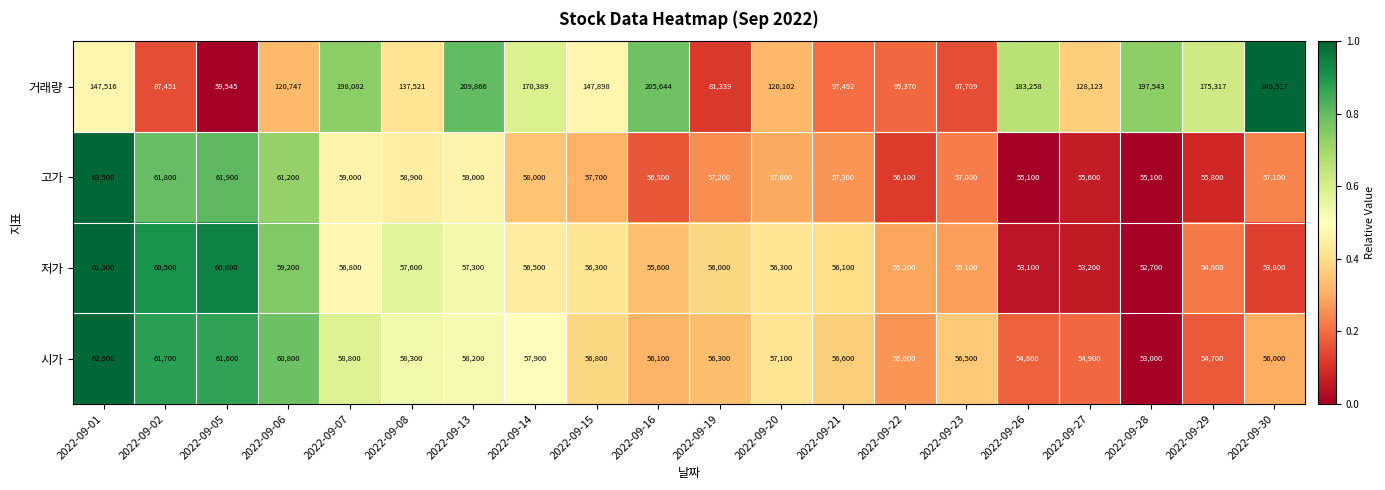

How many categories are shown in the chart?

20